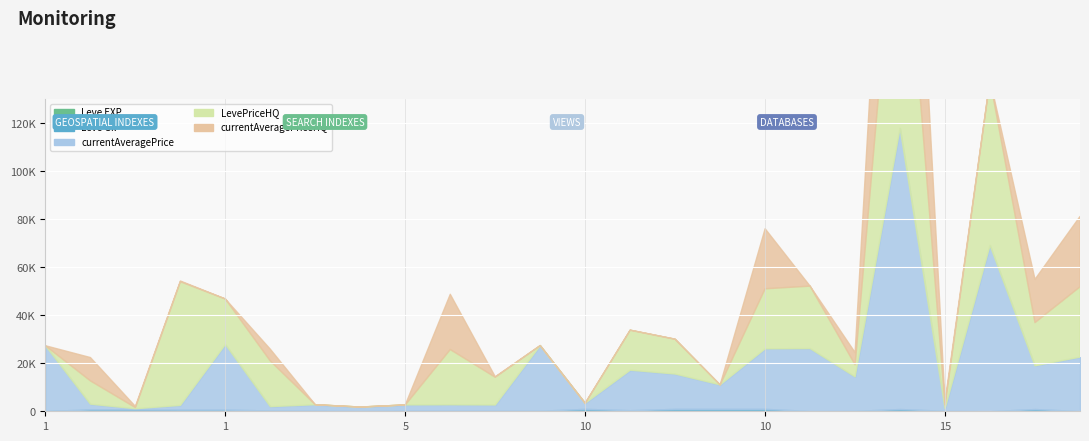

How many lines are shown in the chart?

5